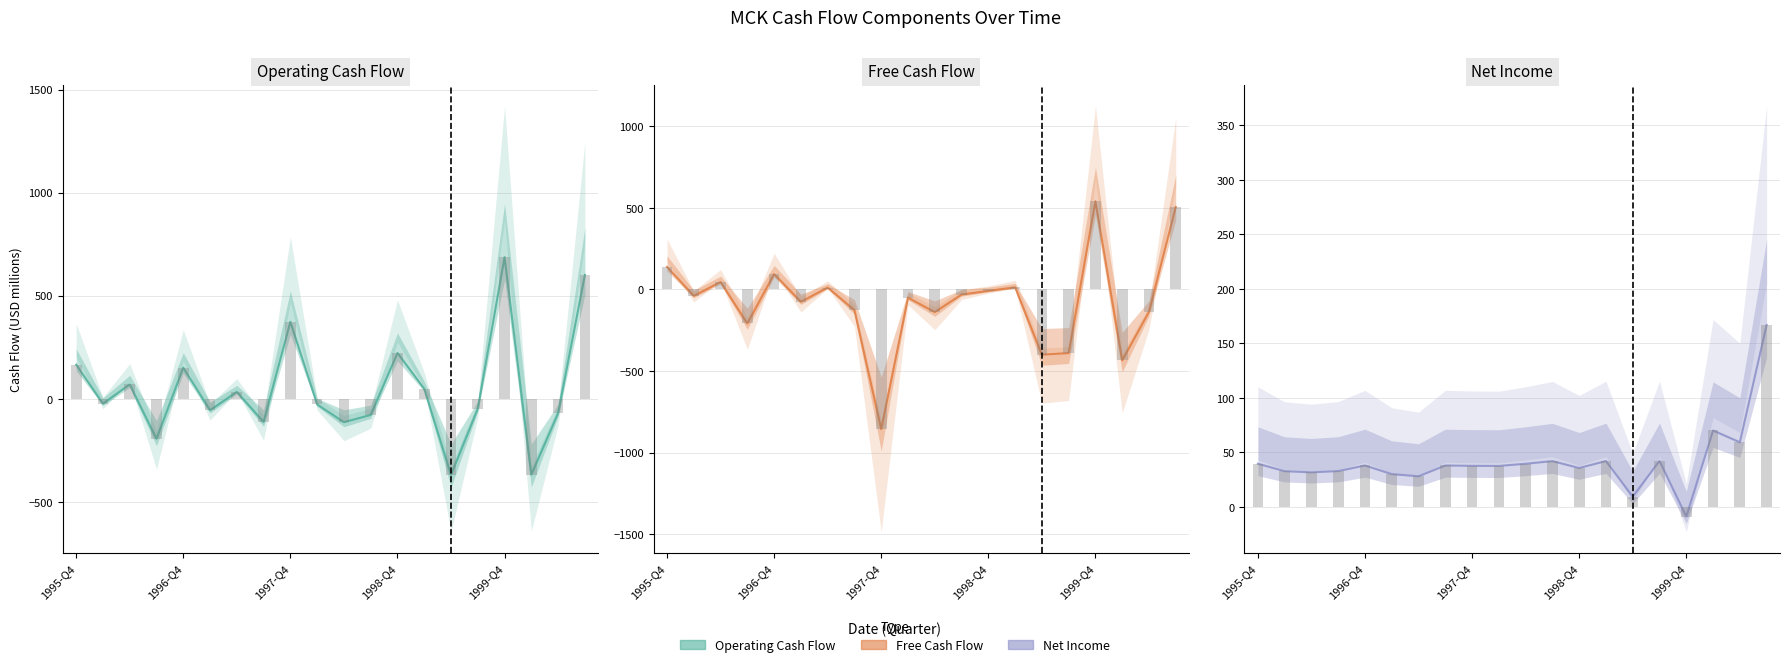

How many groups of bars are there?

20